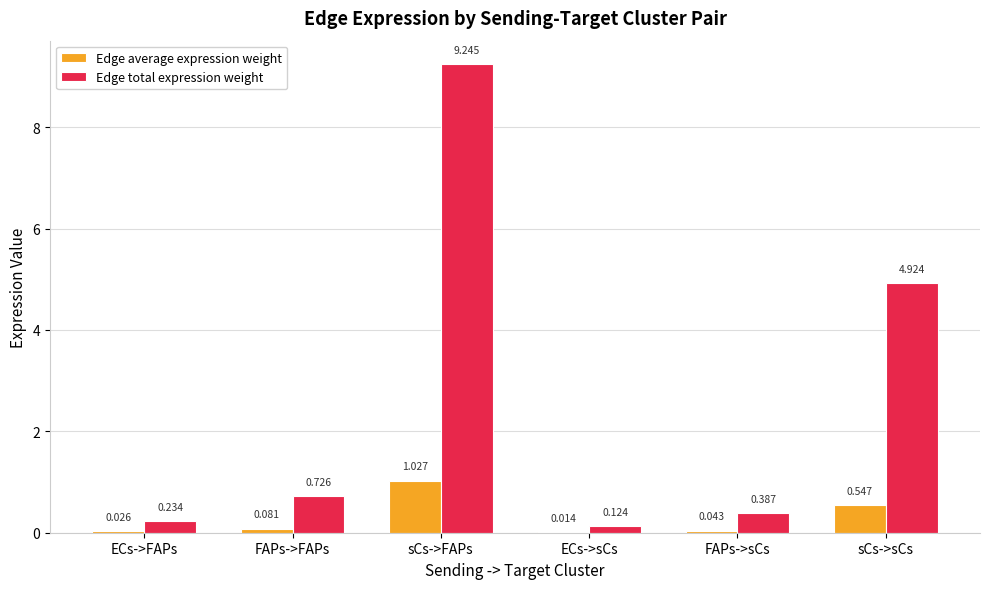

Where is Edge total expression weight nearest to the value 4?

sCs->sCs